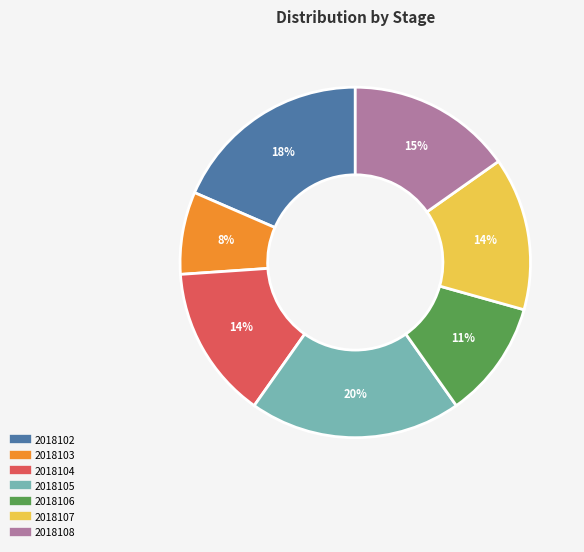

To the nearest percent, what portion does 2018107 represent?

14%